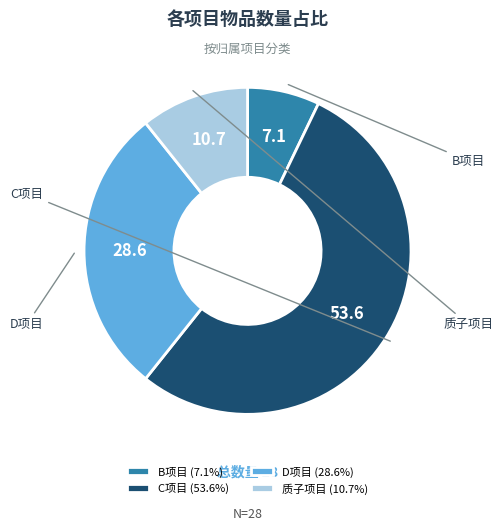

How many segments does this pie chart have?

4